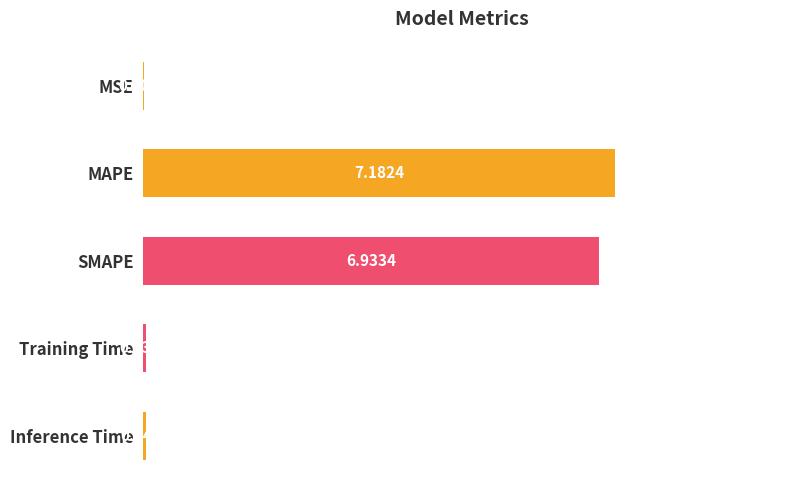

Between Inference Time and SMAPE, which is larger?

SMAPE